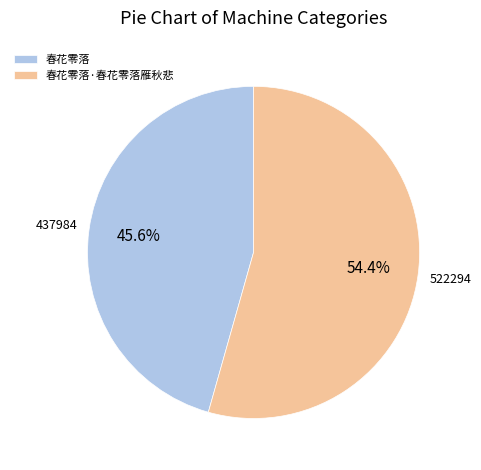

Does any single category account for the majority?

Yes